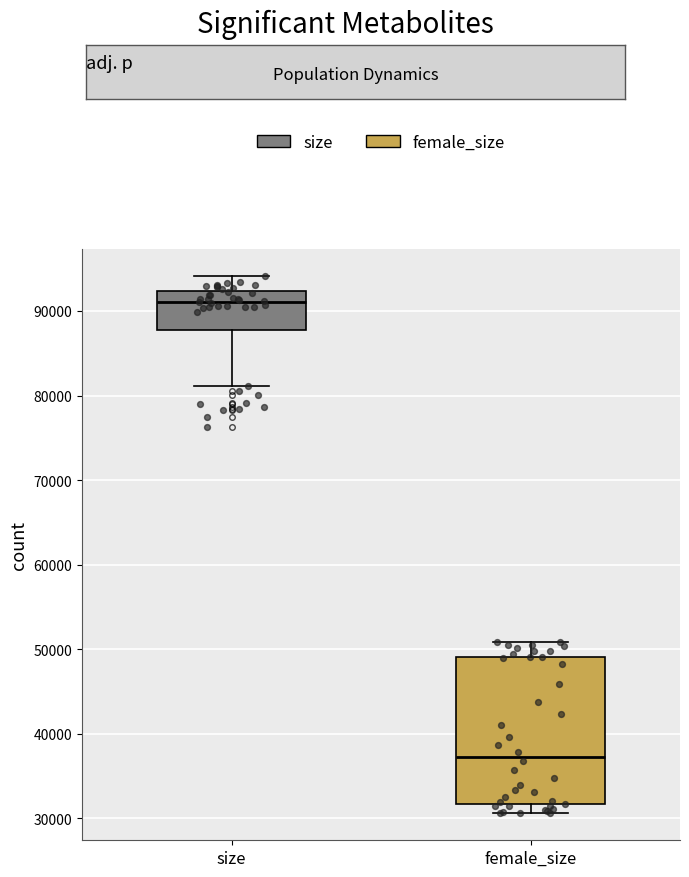

Reading left to right, transcribe this box plot: for each box, give where its median line is, the range the box spans, and where its two whiskers end, as read against the y-axis. The values are not printed on the chart, so give them approximately, as read against the axis.

size: median 91000, box 88000 to 92000, whiskers 81000 to 94000
female_size: median 37000, box 32000 to 49000, whiskers 31000 to 51000